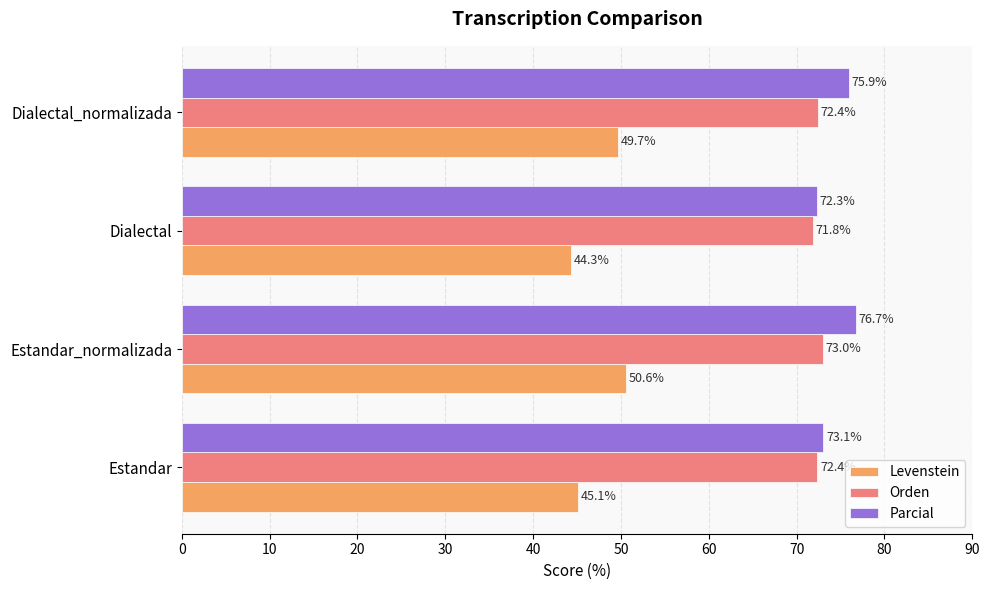

True or false: Parcial has a value of 73.1 at Estandar.

True